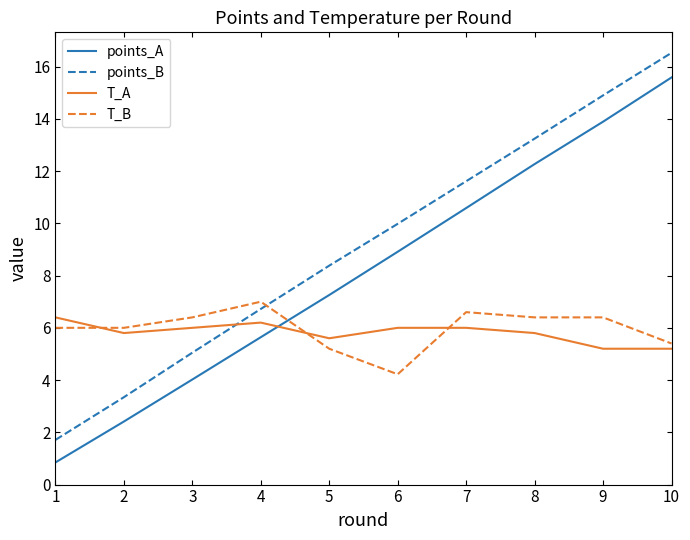

What is the highest value of the T_A series?

6.4